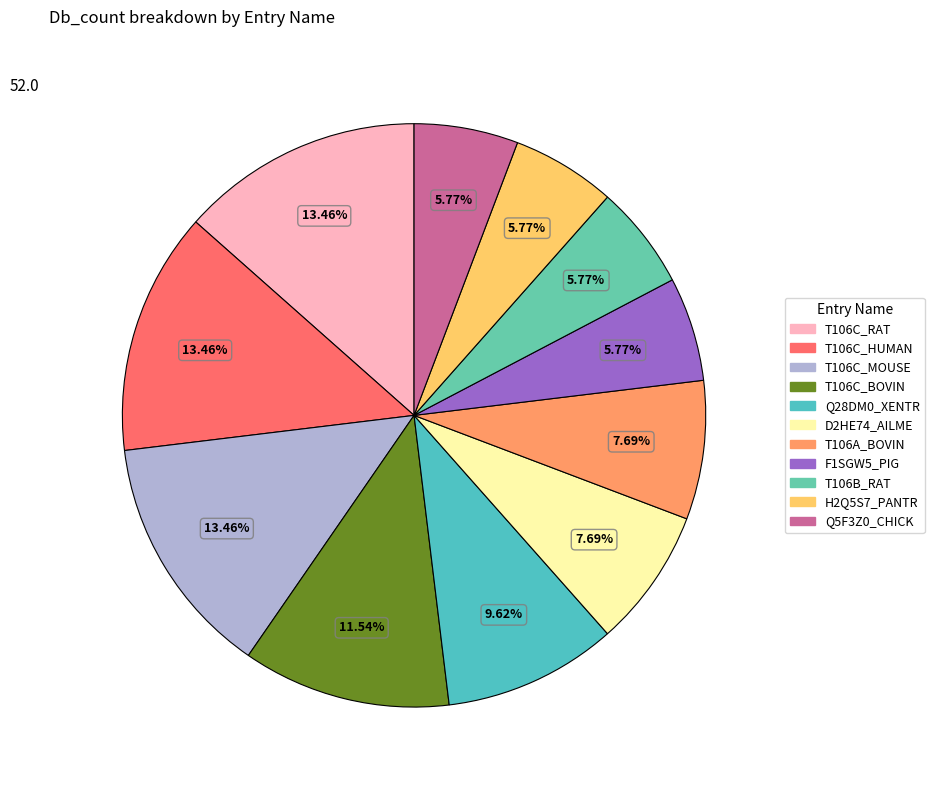

Which category has the smallest portion of the pie?

F1SGW5_PIG